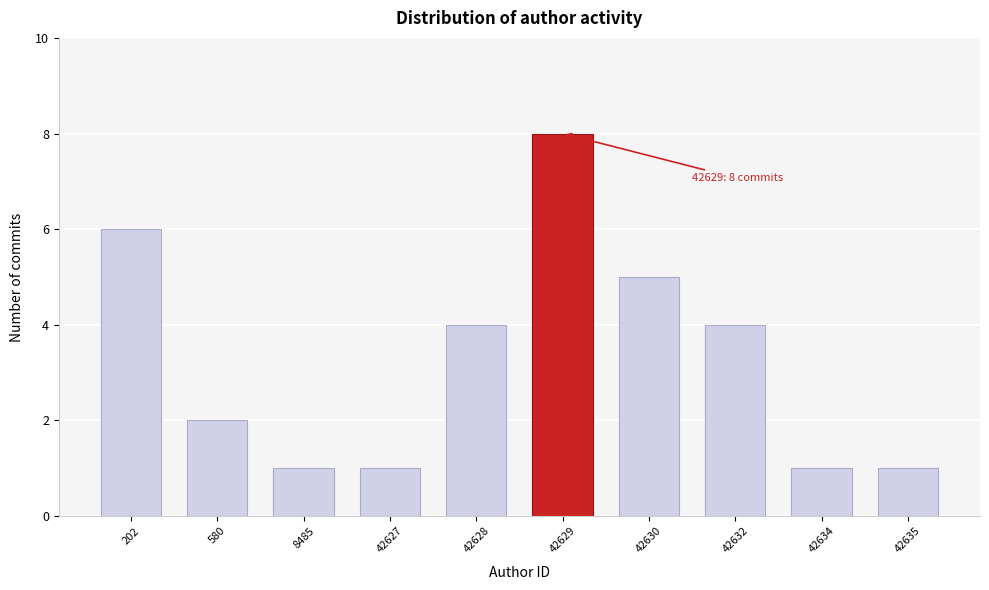

Reading left to right, what are all the values shown in this chart?

6	2	1	1	4	8	5	4	1	1